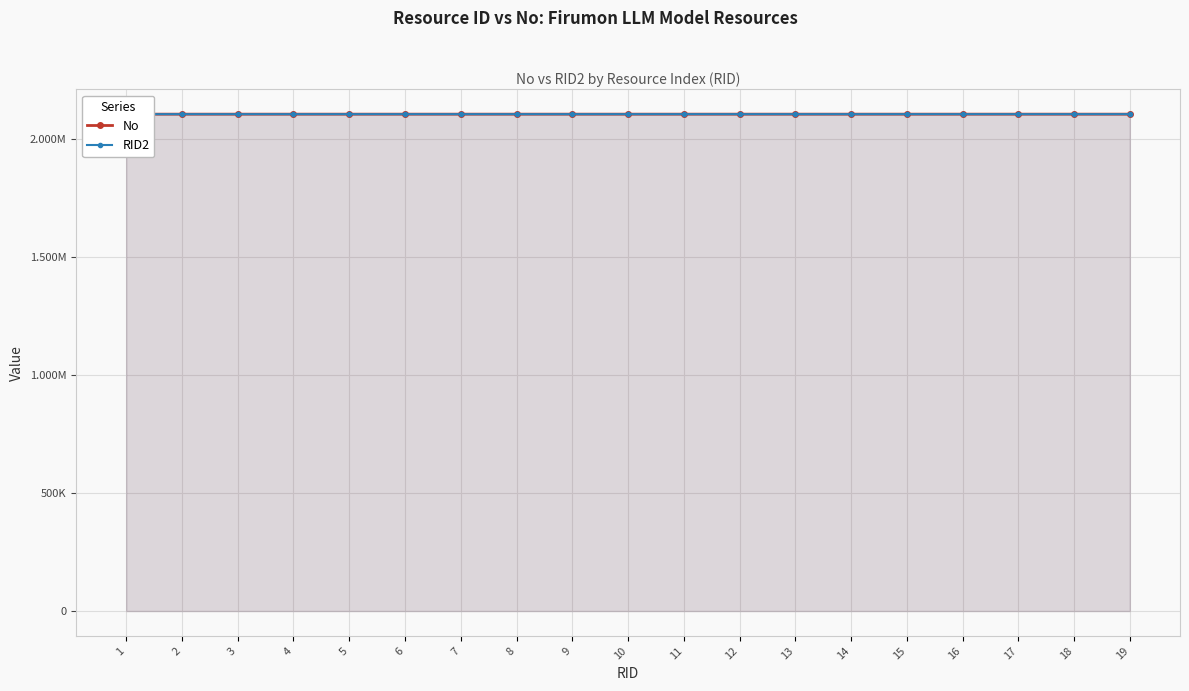

True or false: No has a value of 1194956 at 13.

False